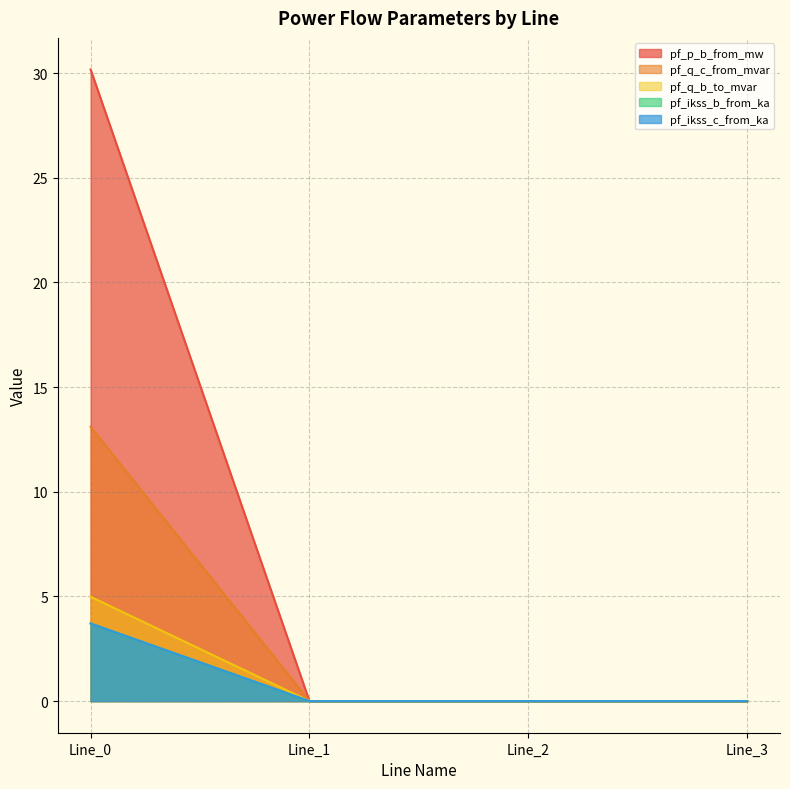

Rank the series at Line_2 from highest to lowest value.

pf_ikss_b_from_ka, pf_q_b_to_mvar, pf_p_b_from_mw, pf_q_c_from_mvar, pf_ikss_c_from_ka